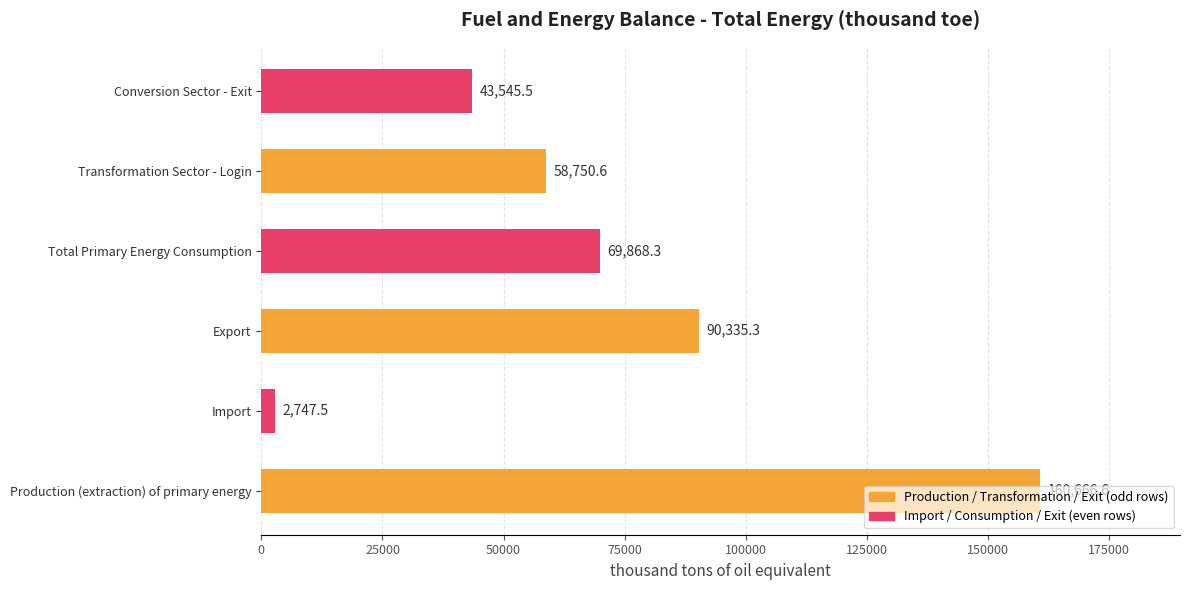

What is the change in value from Import to Export?

+87587.8